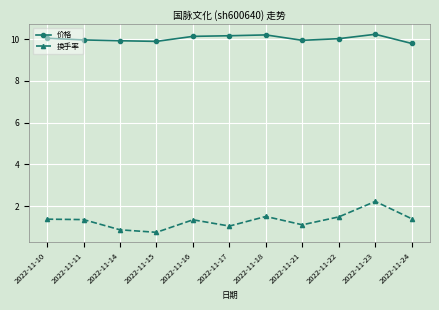

What is the approximate value of 换手率 at 2022-11-23?

2.2